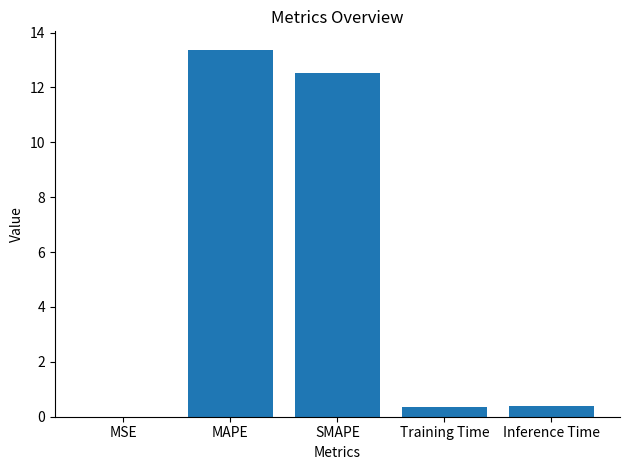

The chart shows a value of 0.4 at Inference Time. True or false?

True